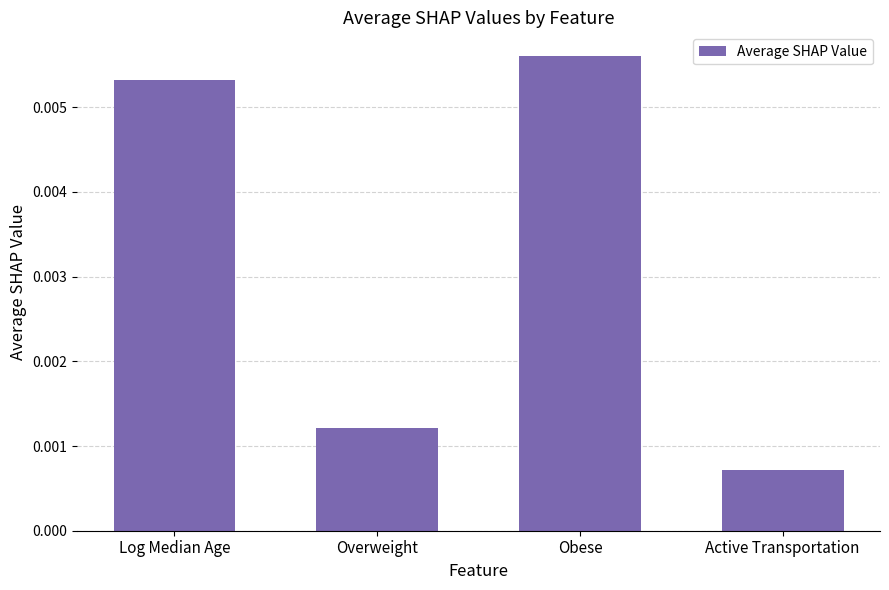

What is the label of the 2nd bar from the right?

Obese